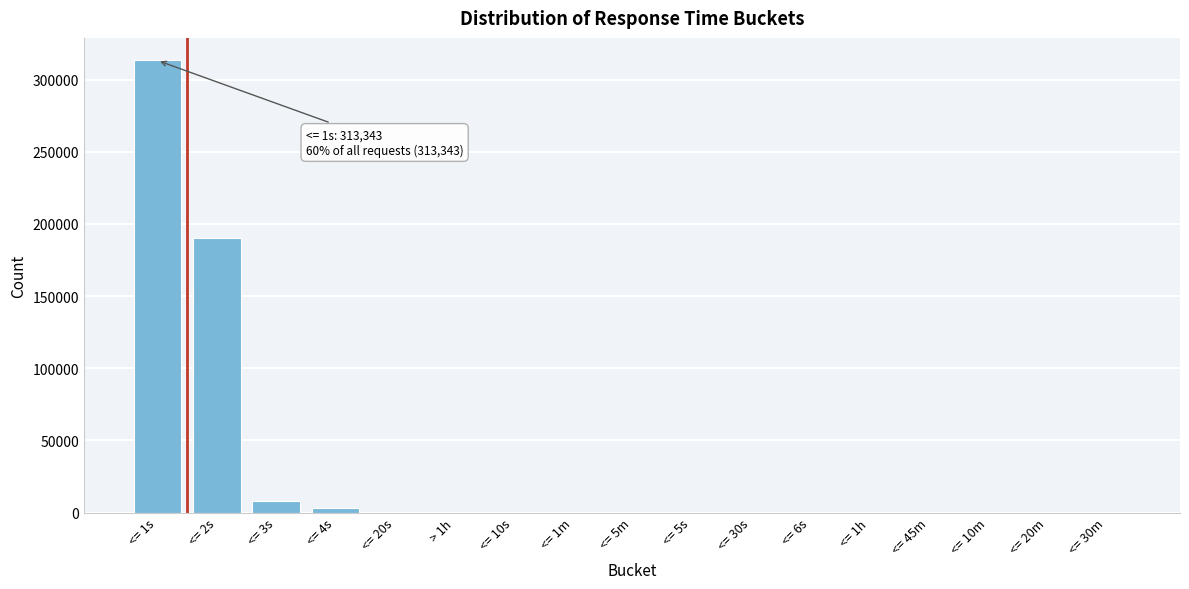

What is the sum of all values?

518090